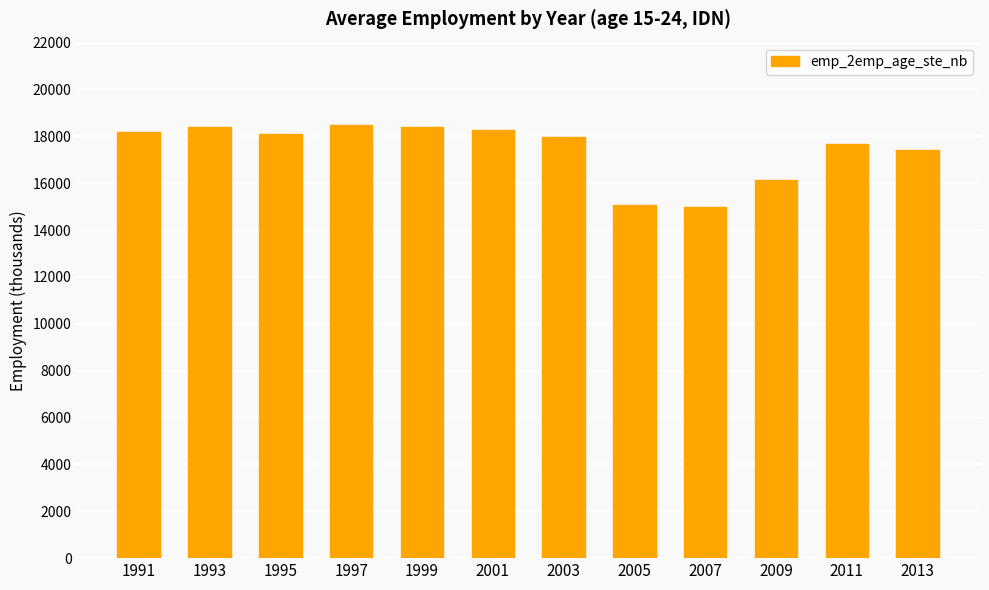

Which has a higher value, 2013 or 2009?

2013